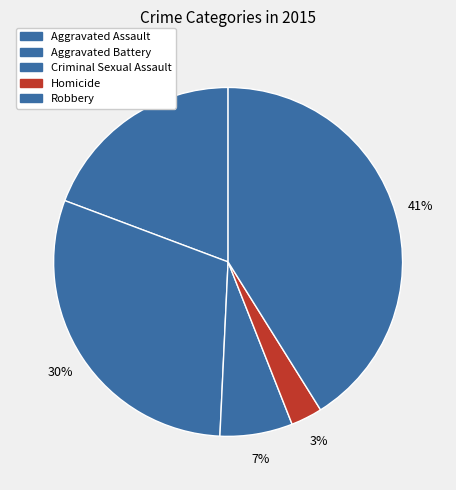

What is the total percentage of Homicide and Robbery?

44.0%